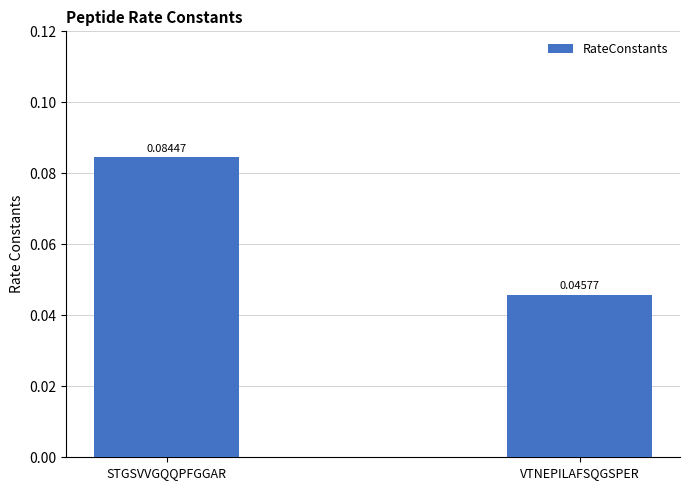

Rank the categories by value from highest to lowest.

STGSVVGQQPFGGAR, VTNEPILAFSQGSPER